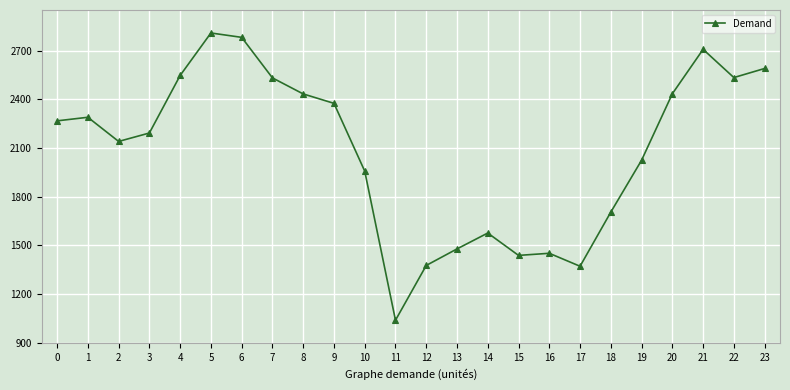

What is the approximate value at 22, to the nearest 10?

2540